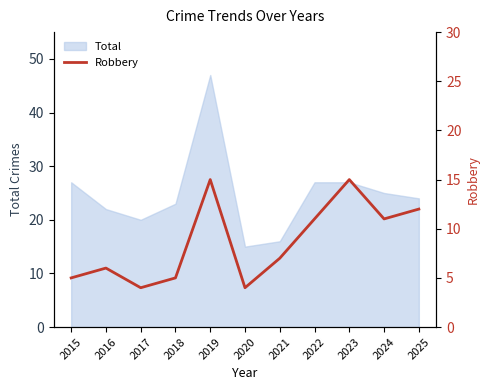

What is the value of the 11th point from the left?

12